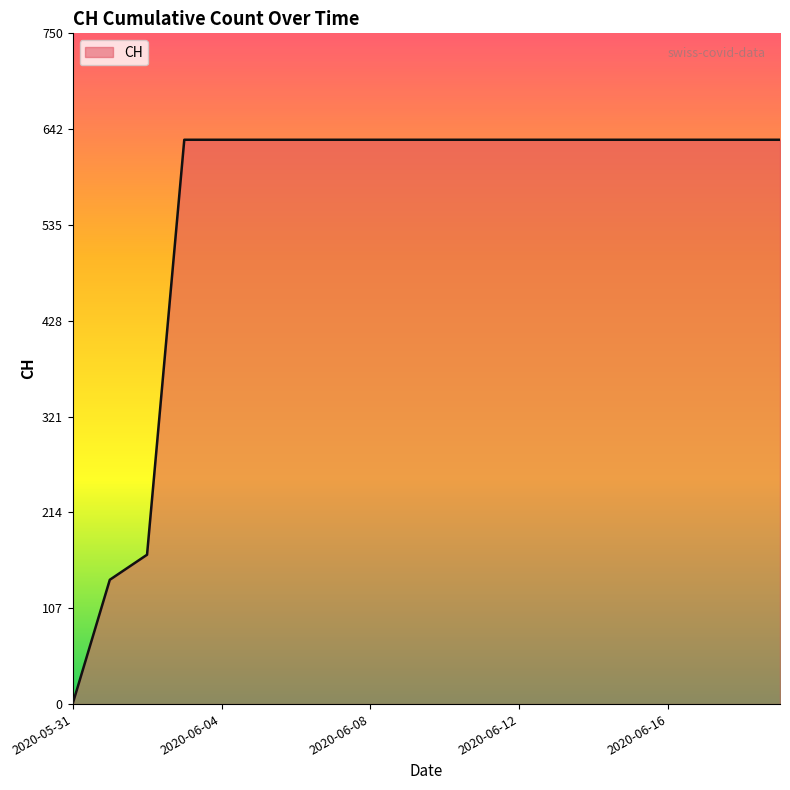

What is the difference between the maximum and minimum values?

631